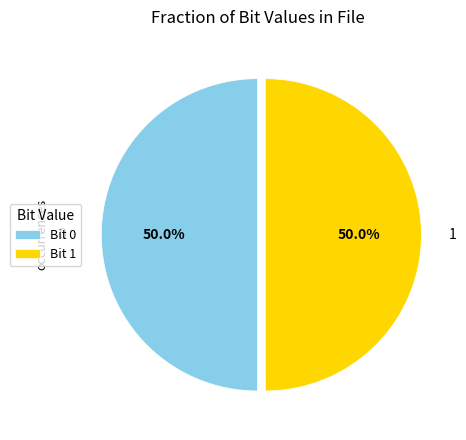

Approximately how many times larger is the value at Bit 1 compared to Bit 0?

1.0